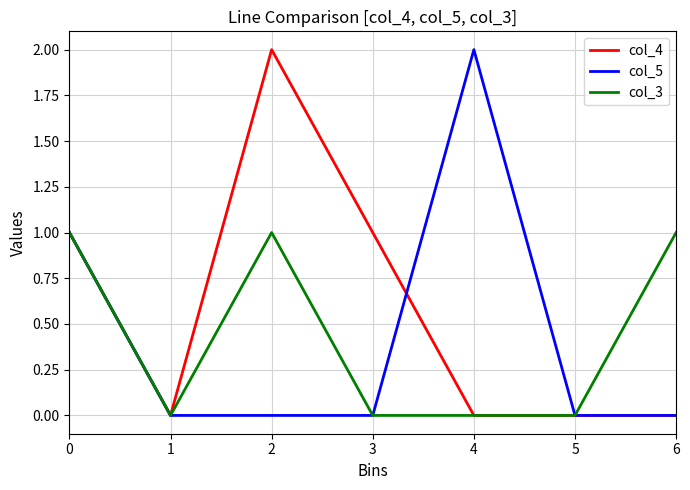

Reading left to right, extract all data points from this chart.

col_4: 0=1	1=0	2=2	3=1	4=0	5=0	6=0
col_5: 0=1	1=0	2=0	3=0	4=2	5=0	6=0
col_3: 0=1	1=0	2=1	3=0	4=0	5=0	6=1